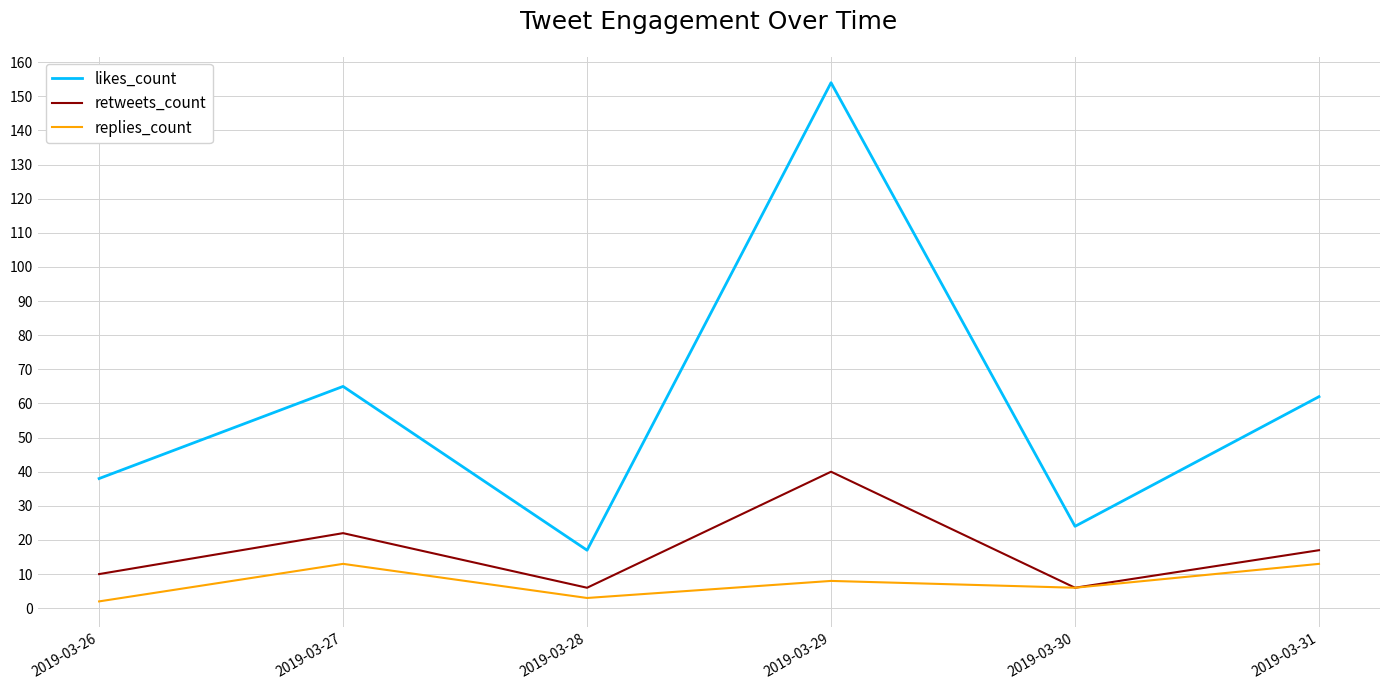

What are all the series names shown in the legend?

likes_count, retweets_count, replies_count